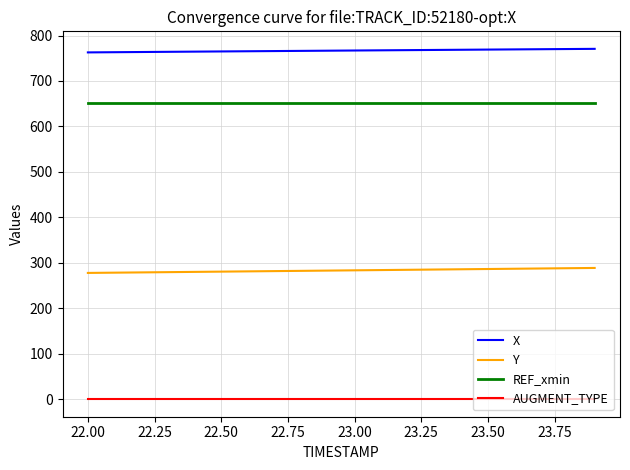

List the series in order of their overall mean, highest first.

X, REF_xmin, Y, AUGMENT_TYPE